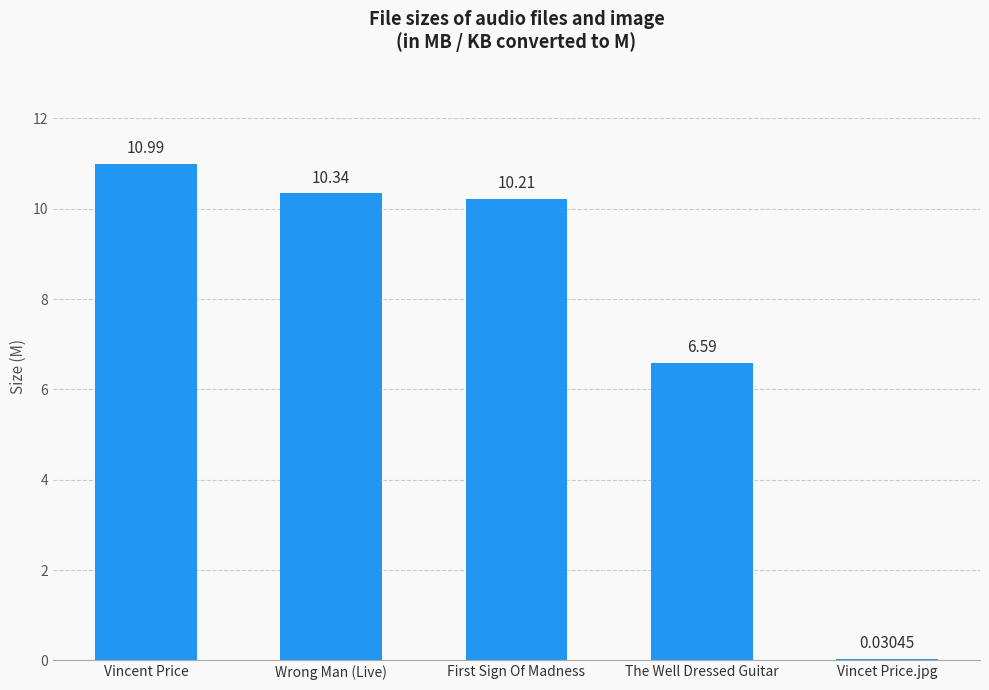

At which category does the chart reach its peak across all series?

Vincent Price